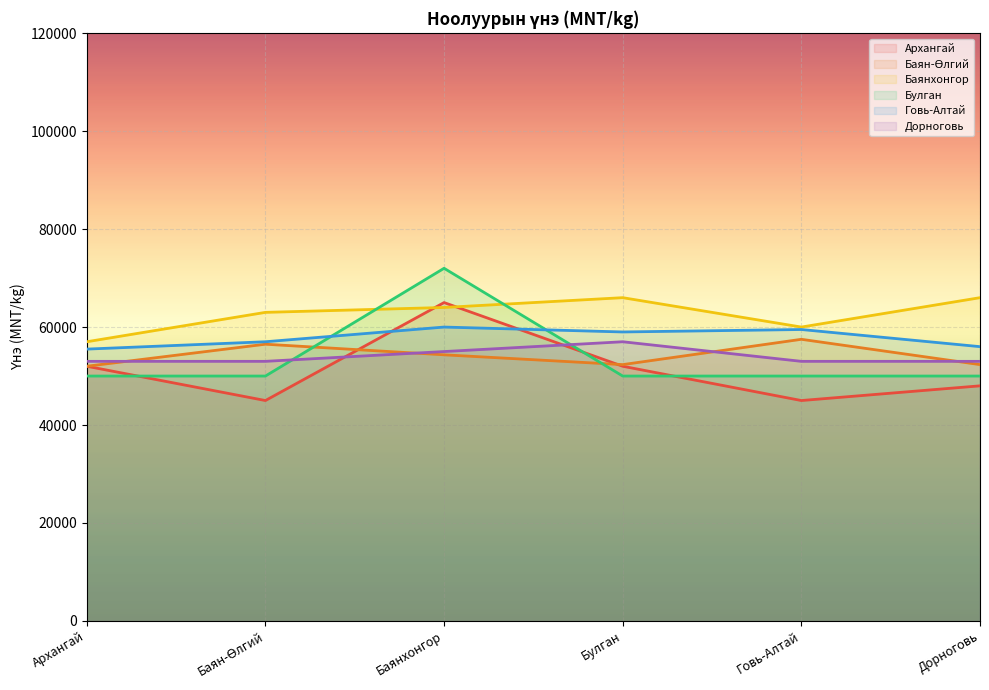

What is the label of the 6th point from the right?

Архангай